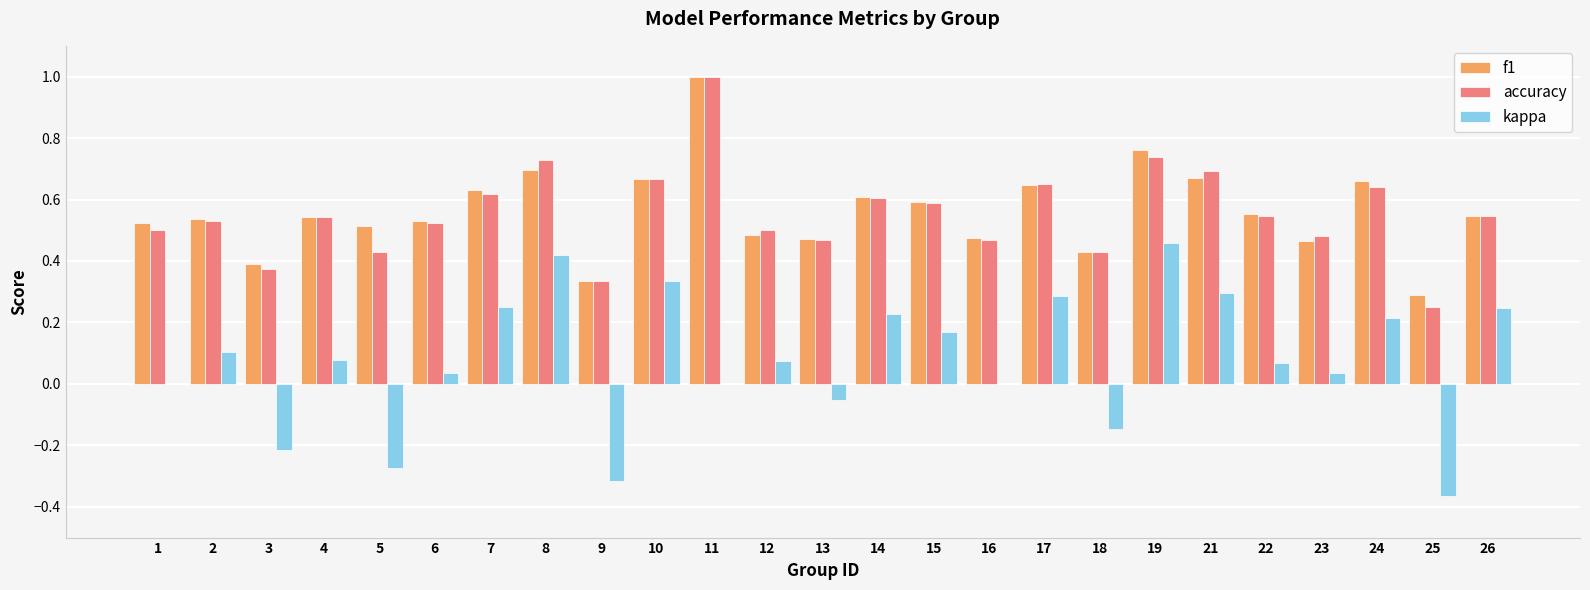

What is the total value across all series at 1?

1.0